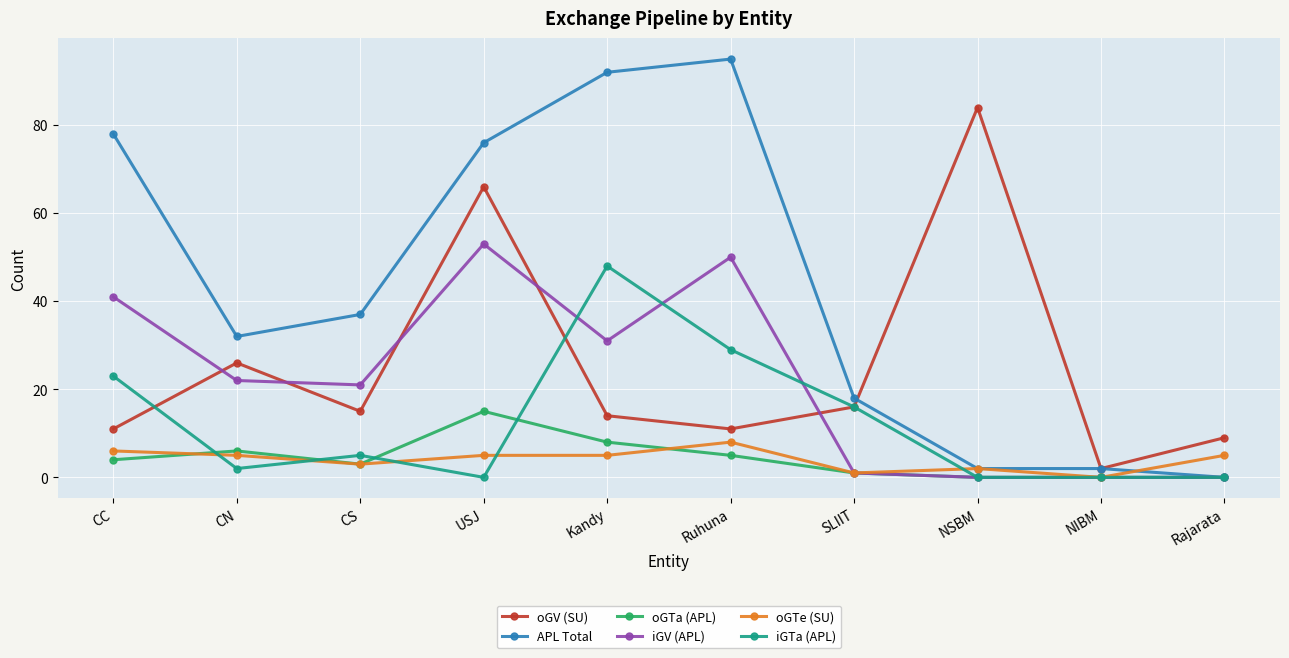

What is the average value of the APL Total series?

43